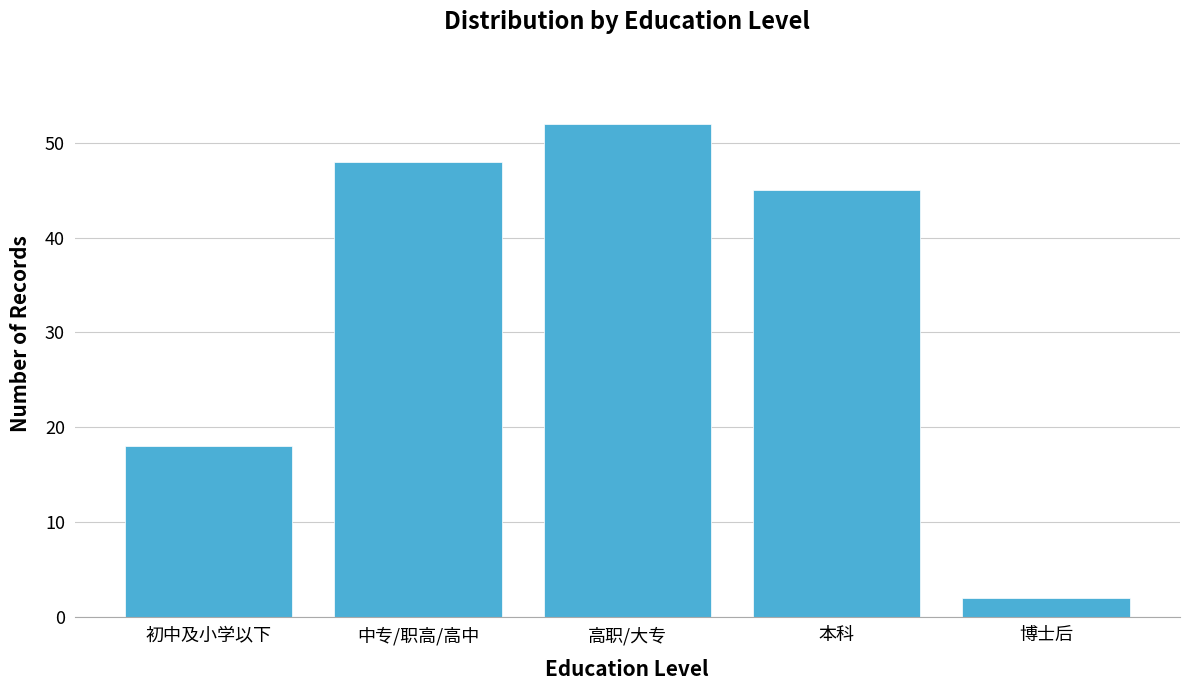

Reading left to right, list all the values displayed in this chart.

初中及小学以下=18	中专/职高/高中=48	高职/大专=52	本科=45	博士后=2